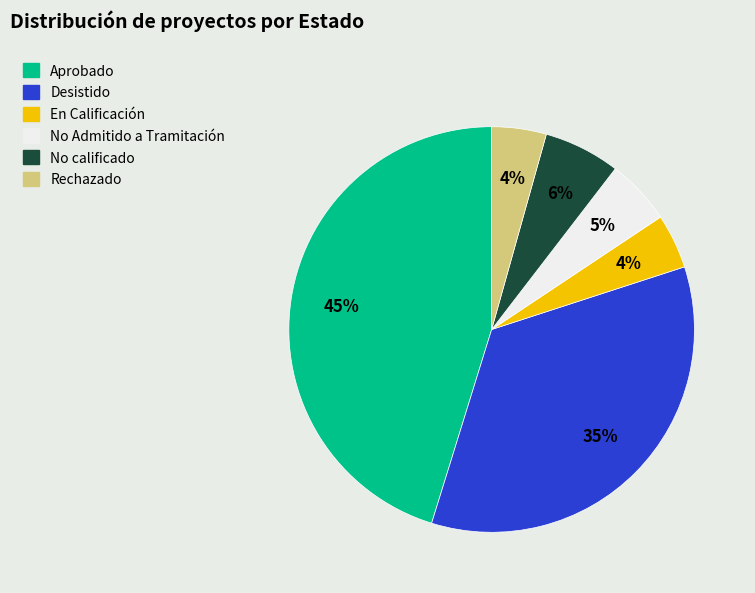

Is No Admitido a Tramitación the majority of the pie?

No